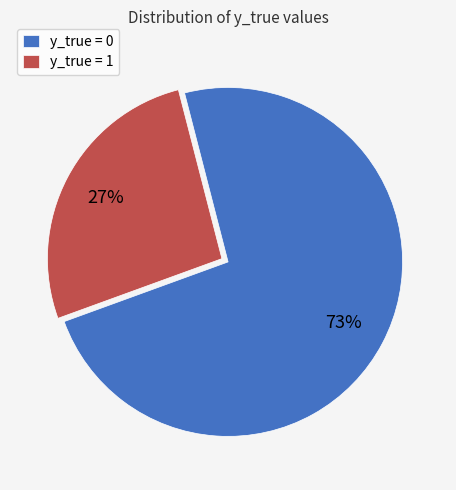

To the nearest percent, what portion does y_true = 1 represent?

27%